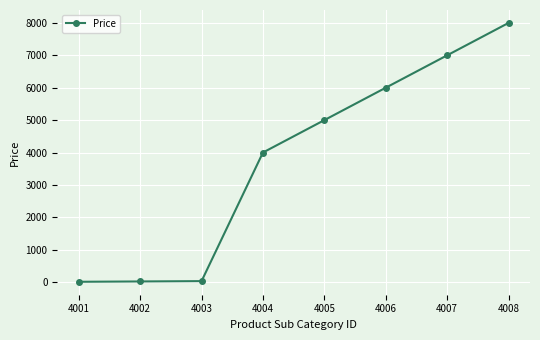

Between 4005 and 4008, which is larger?

4008